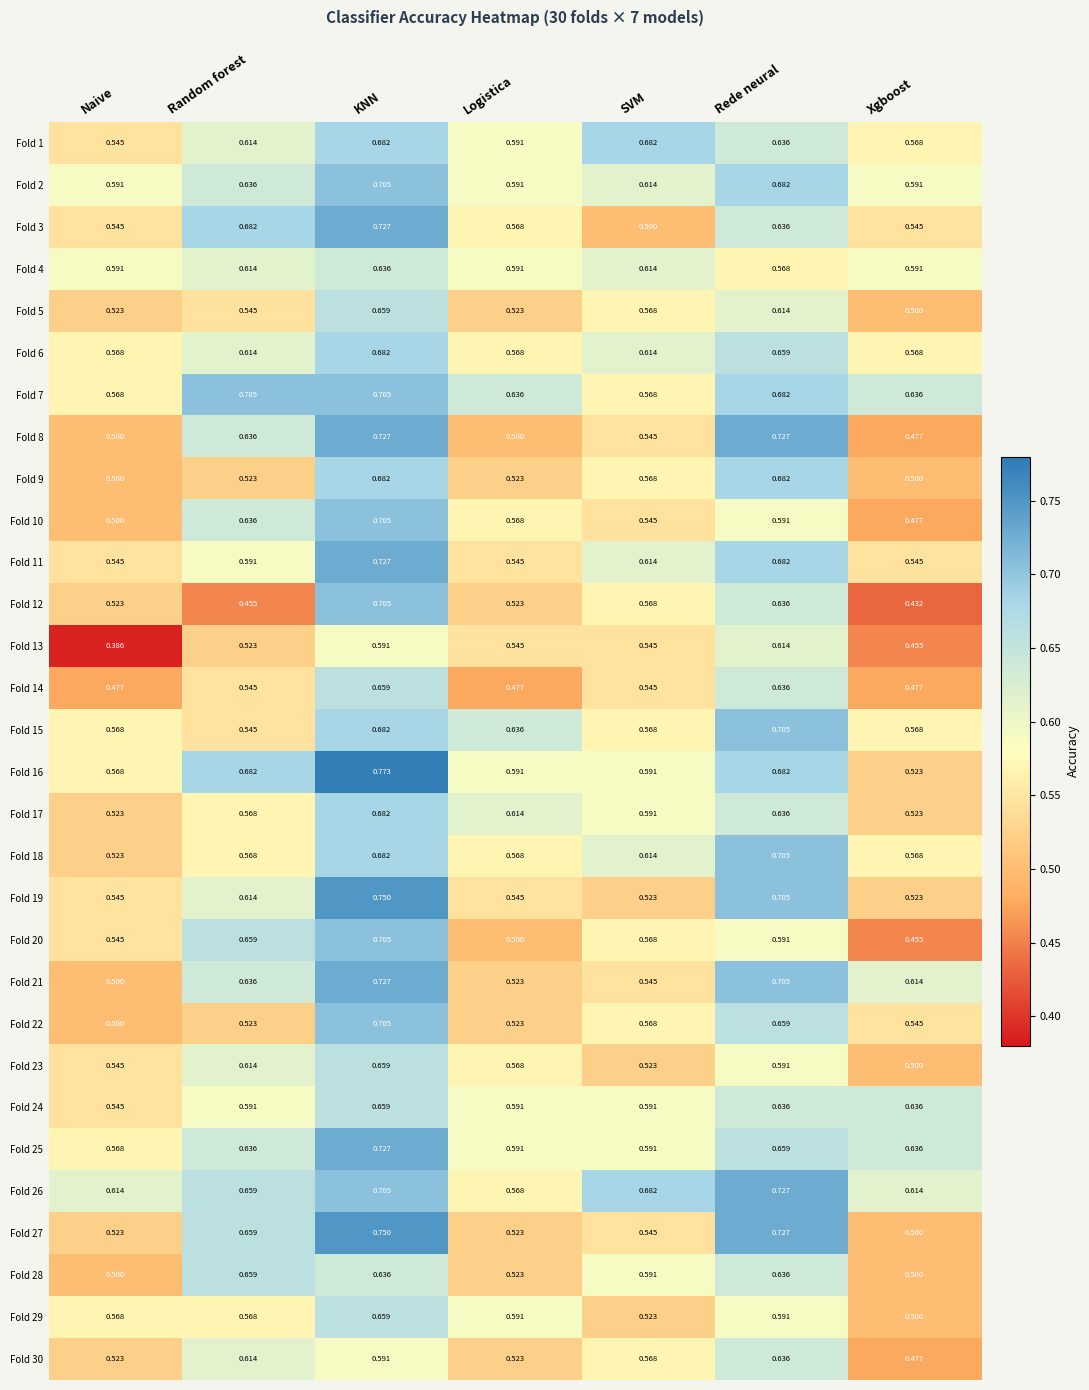

At which category does the chart reach its peak across all series?

KNN